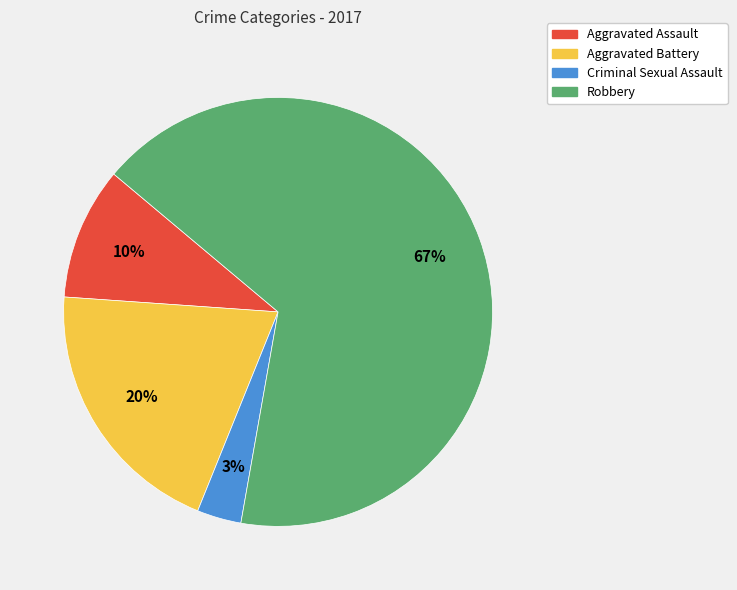

What is the majority slice?

Robbery